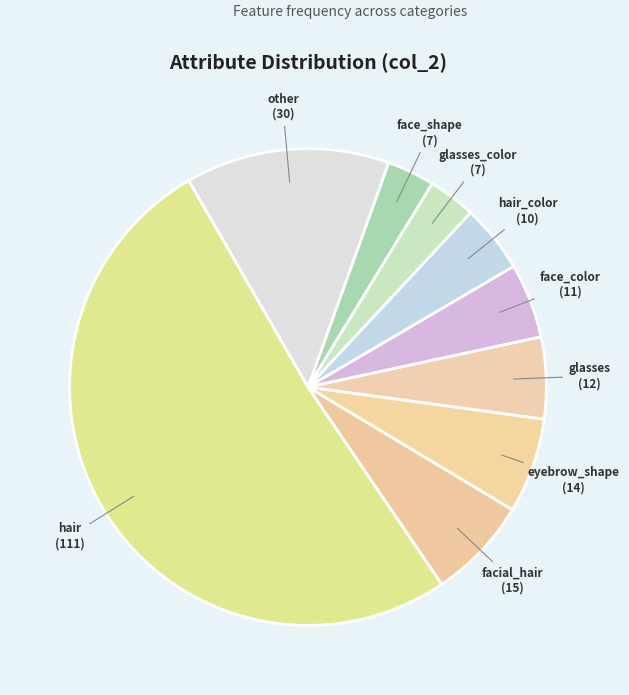

The hair_color slice represents 5% of the pie. True or false?

True